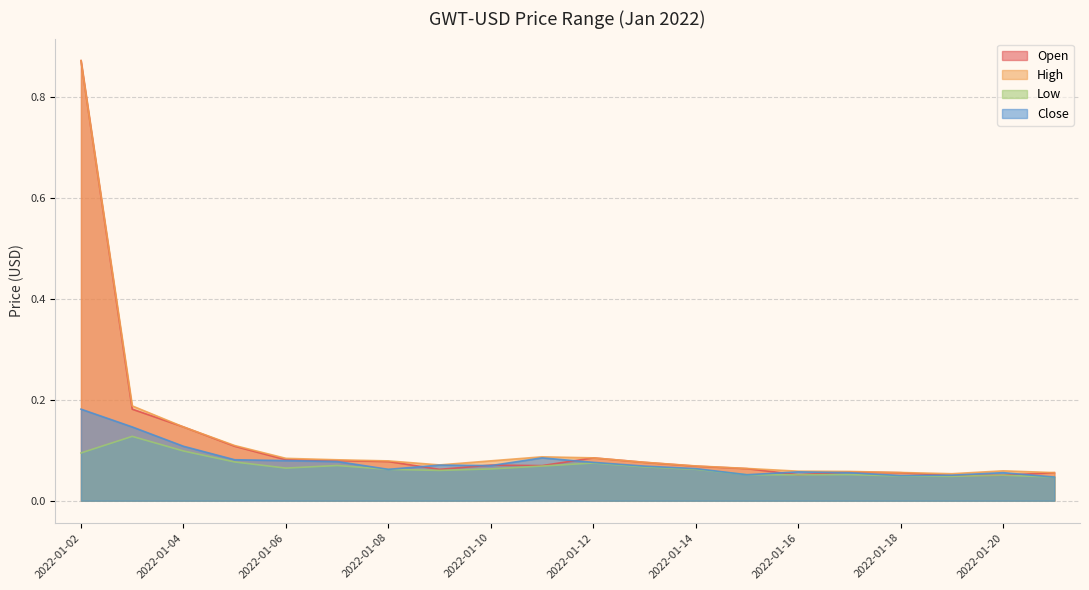

Is it true that High equals 0.1 at 2022-01-11?

True